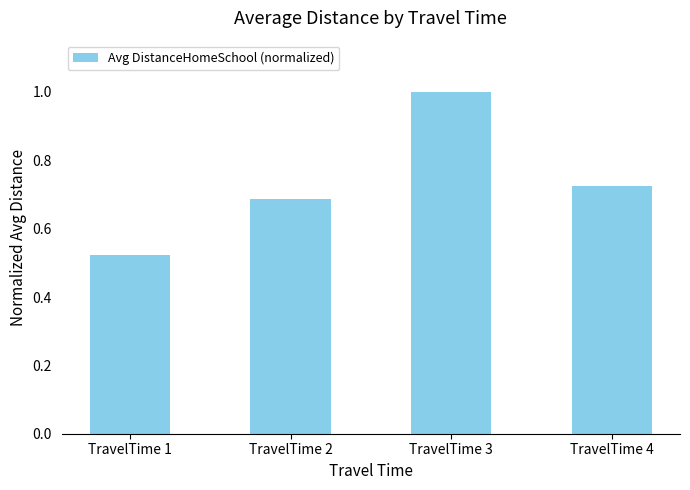

Does the chart contain stacked bars?

No